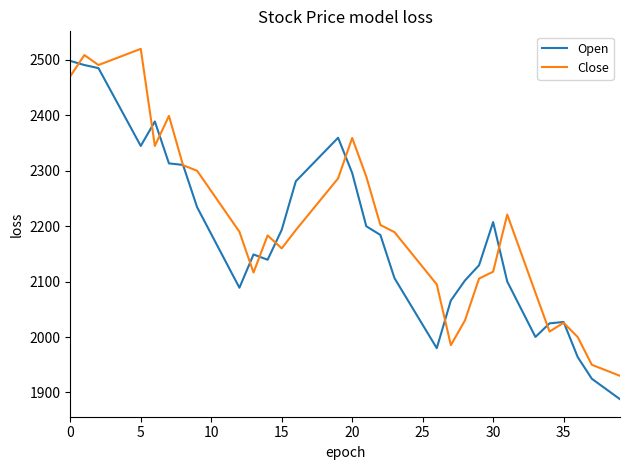

What is the lowest value of the Open series?

1887.9